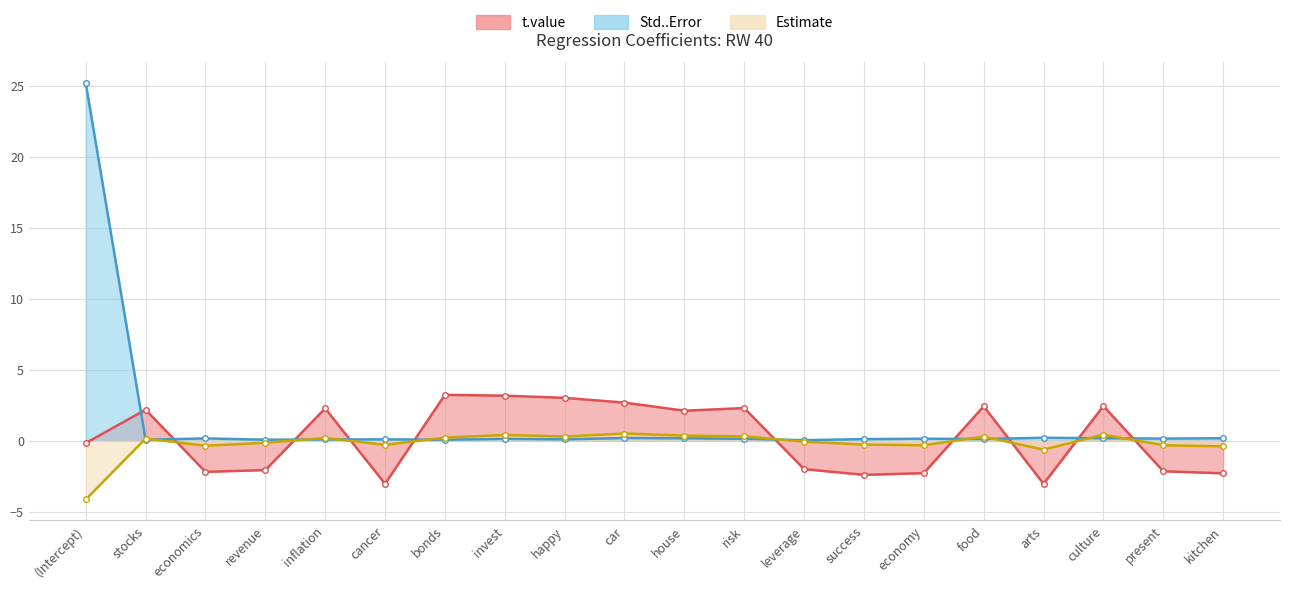

True or false: t.value has a value of 3.2 at invest.

True